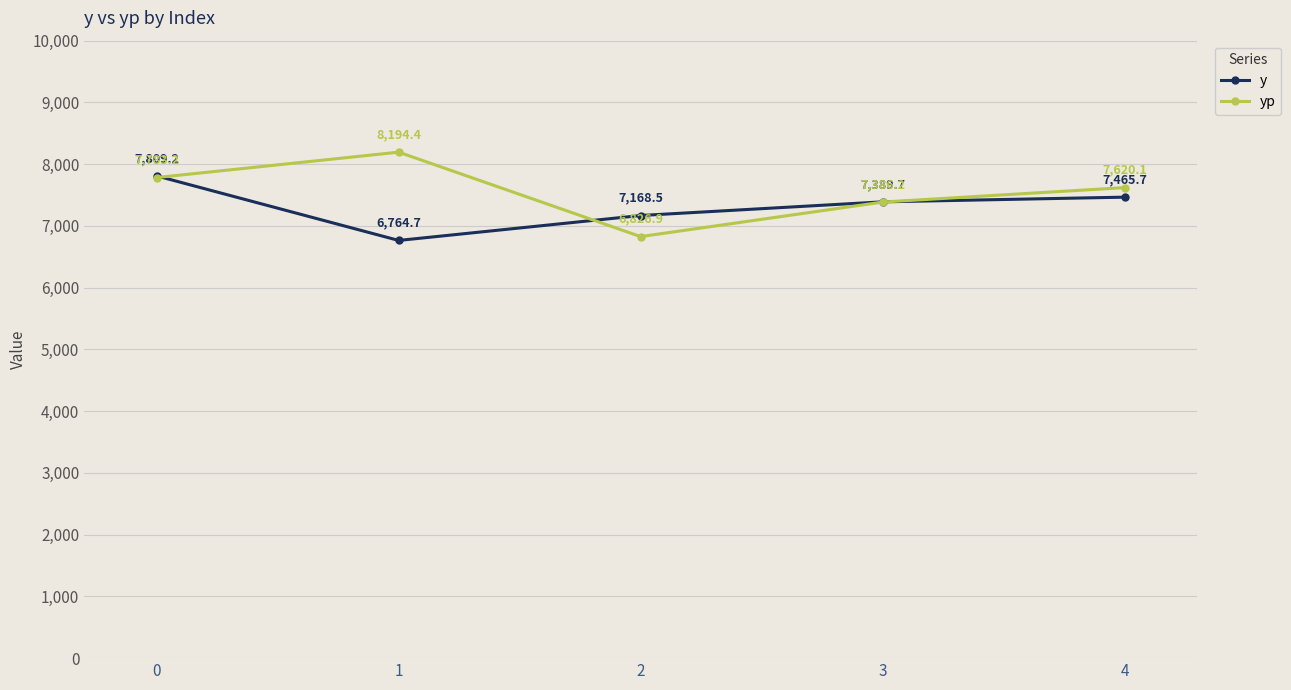

Rank the categories by y value from lowest to highest.

1, 2, 3, 4, 0